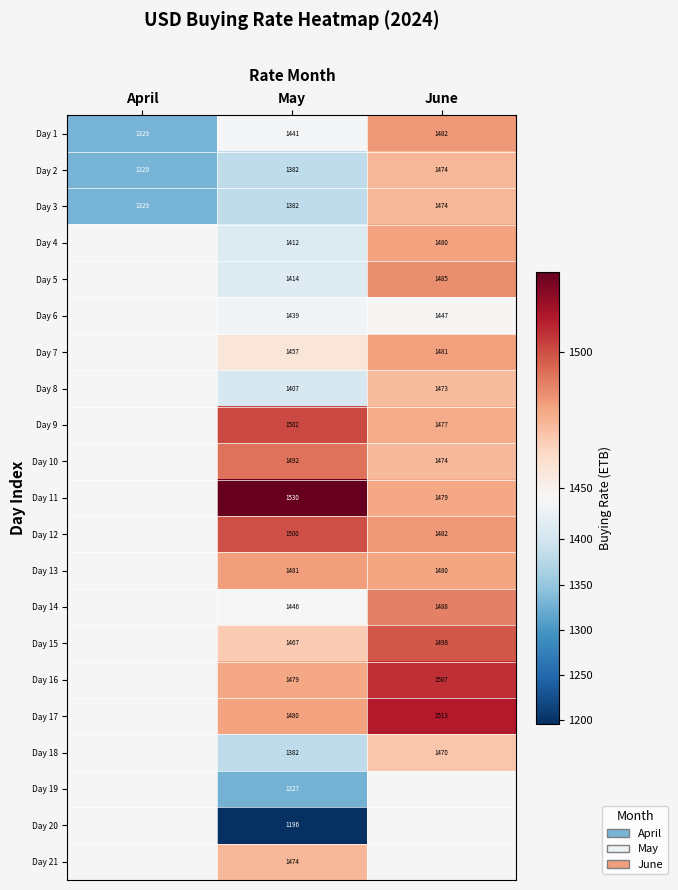

Is the value of Day 3 at June greater than the value of Day 6 at May?

Yes